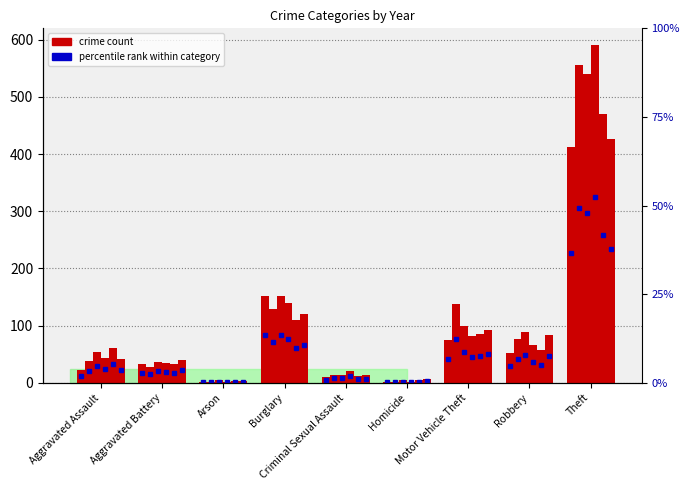

What is the total value across all series at Aggravated Battery?

203